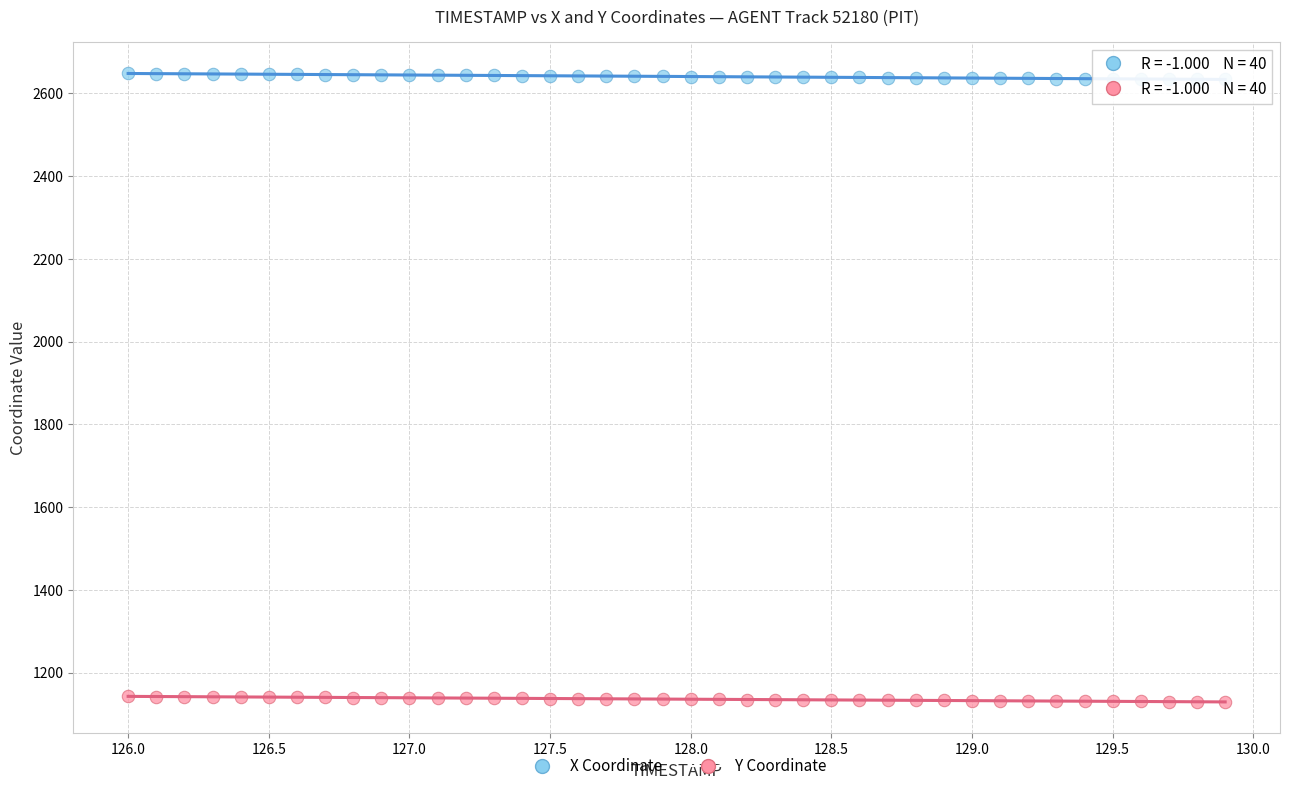

Which series reaches the minimum Y coordinate?

Y Coordinate